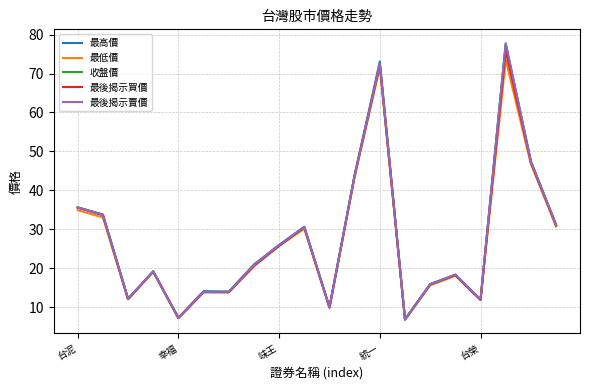

What is the greatest value displayed?

77.8